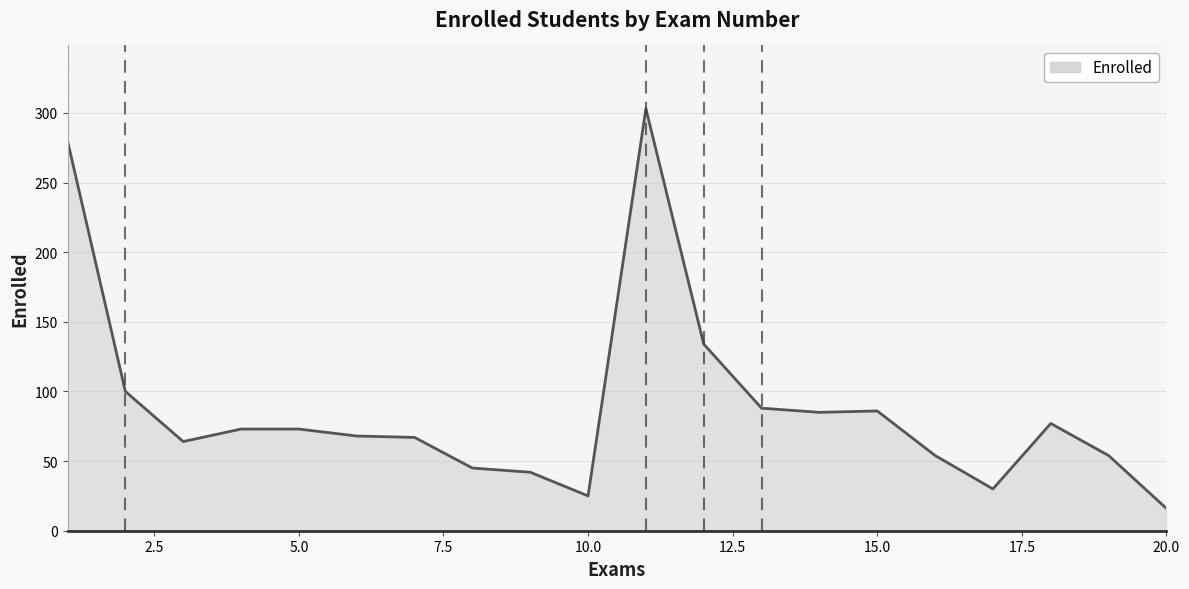

What is the difference between the maximum and minimum values?

287